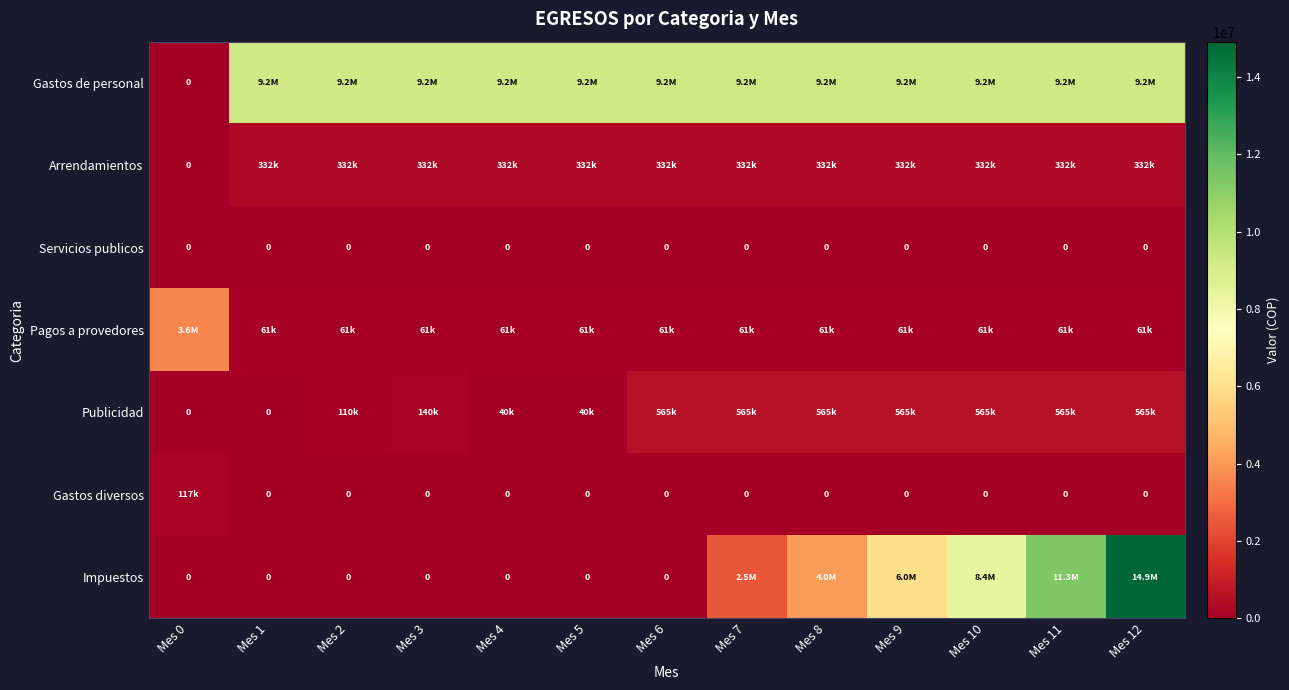

What is the total value across all series at Mes 0?

3677500.0